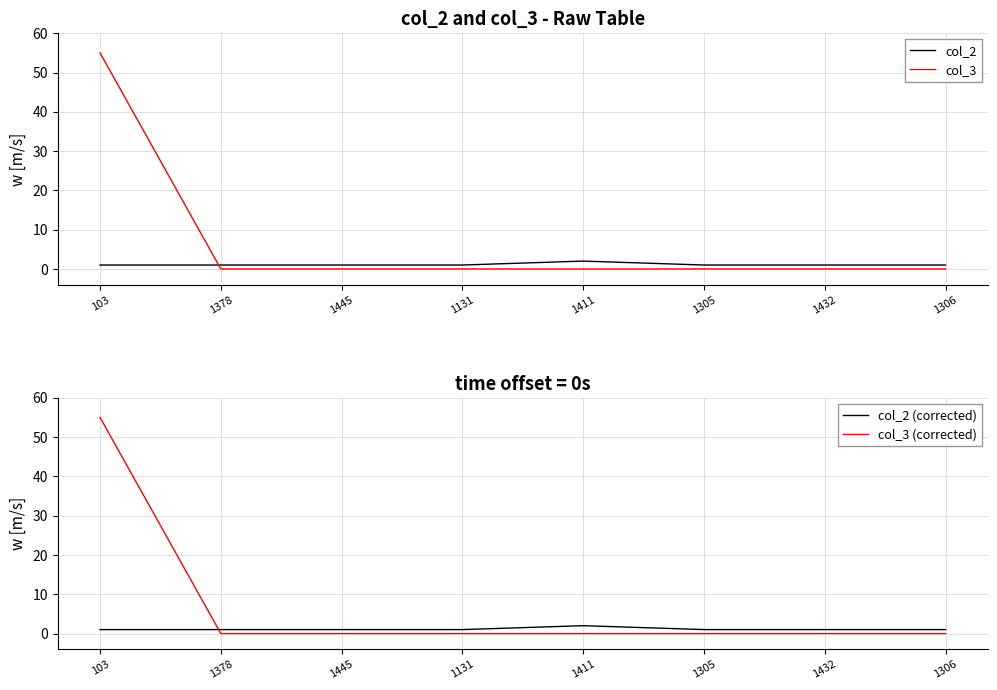

What is the sum of all col_2 (corrected) values?

9